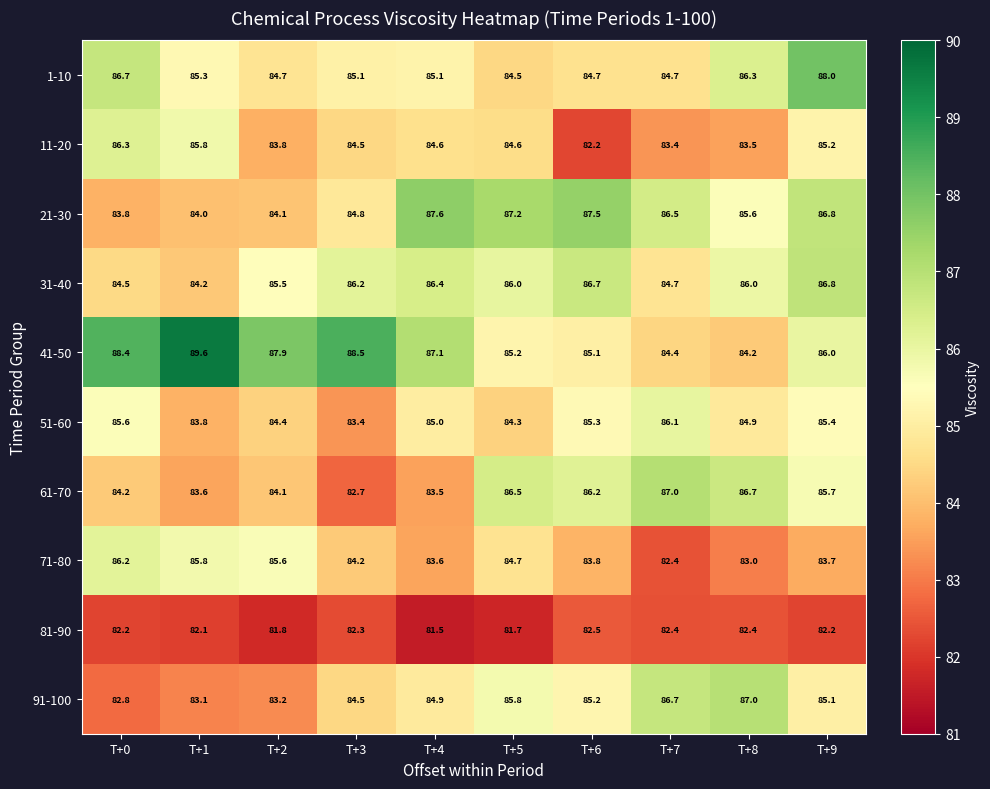

What is the difference between the highest and lowest values at T+6?

5.3